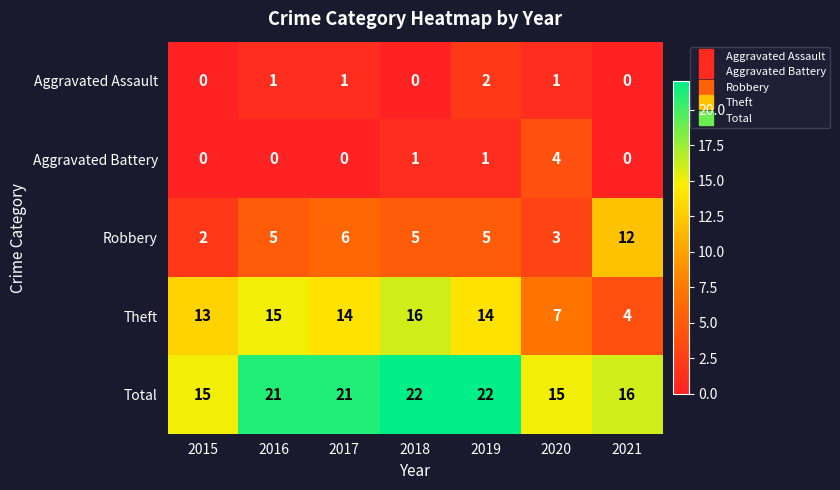

What is the approximate value of Total at 2018?

22